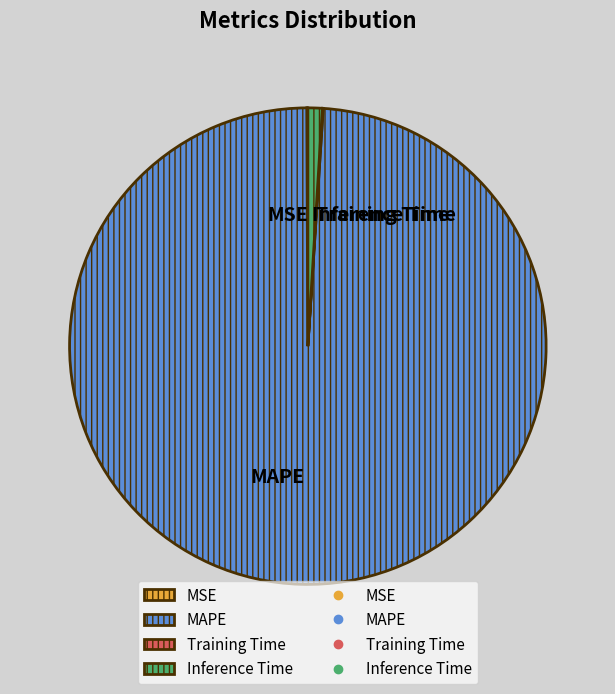

Which slice is the largest?

MAPE